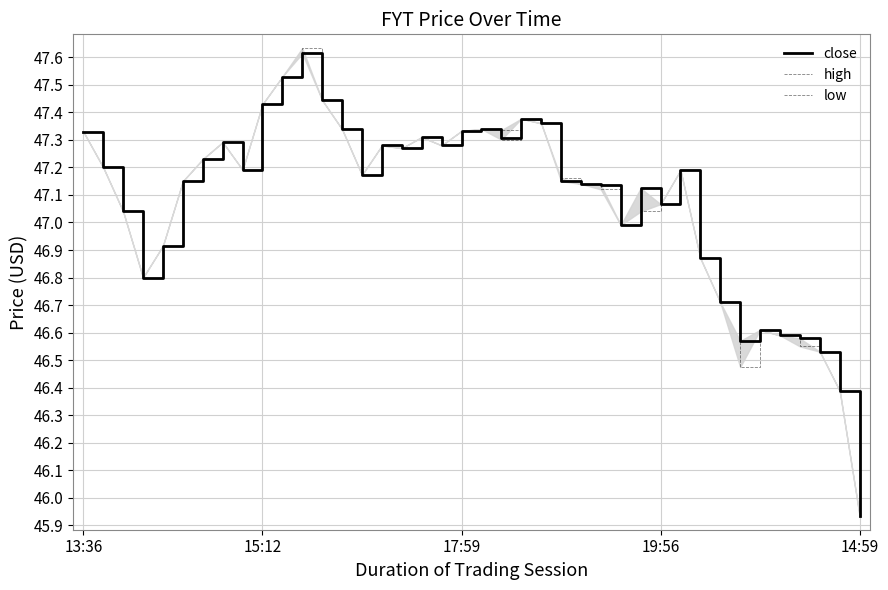

Reading right to left, what are all the values shown in this chart?

close: 45.9	46.4	46.5	46.6	46.6	46.6	46.6	46.7	46.9	47.2	47.1	47.1	47.0	47.1	47.1	47.1	47.4	47.4	47.3	47.3	47.3	47.3	47.3	47.3	47.3	47.2	47.3	47.4	47.6	47.5	47.4	47.2	47.3	47.2	47.1	46.9	46.8	47.0	47.2	47.3
high: 45.9	46.4	46.5	46.6	46.6	46.6	46.6	46.7	46.9	47.2	47.1	47.1	47.0	47.1	47.1	47.2	47.4	47.4	47.3	47.3	47.3	47.3	47.3	47.3	47.3	47.2	47.3	47.4	47.6	47.5	47.4	47.2	47.3	47.2	47.1	46.9	46.8	47.0	47.2	47.3
low: 45.9	46.4	46.5	46.5	46.6	46.6	46.5	46.7	46.9	47.2	47.1	47.0	47.0	47.1	47.1	47.1	47.4	47.4	47.3	47.3	47.3	47.3	47.3	47.3	47.3	47.2	47.3	47.4	47.6	47.5	47.4	47.2	47.3	47.2	47.1	46.9	46.8	47.0	47.2	47.3